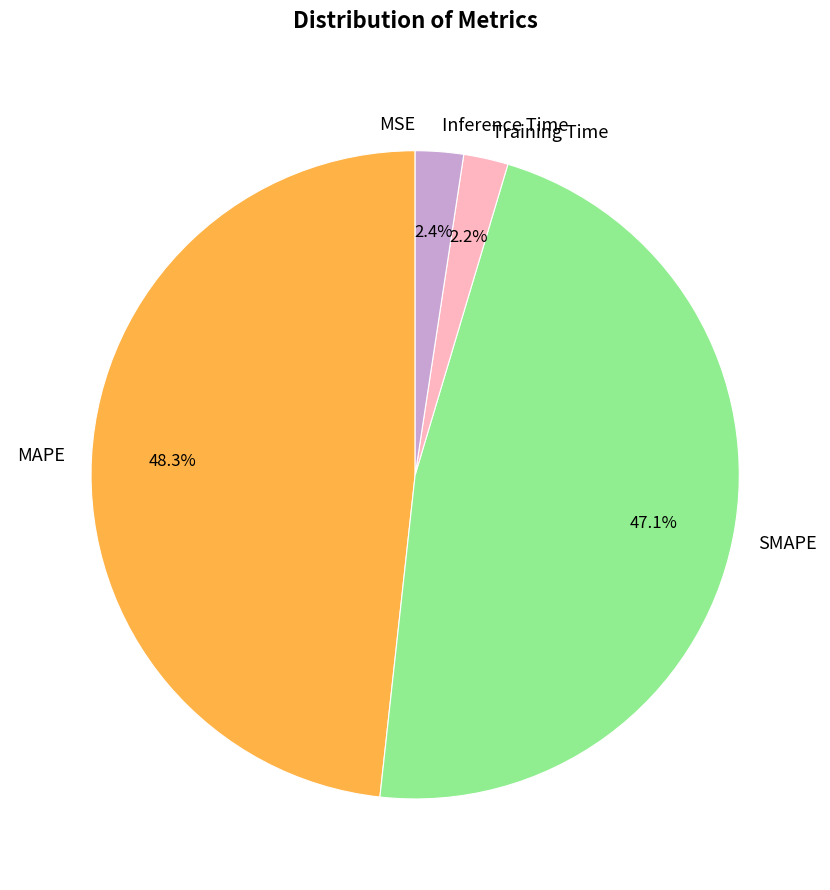

Does SMAPE represent more than half of the total?

No